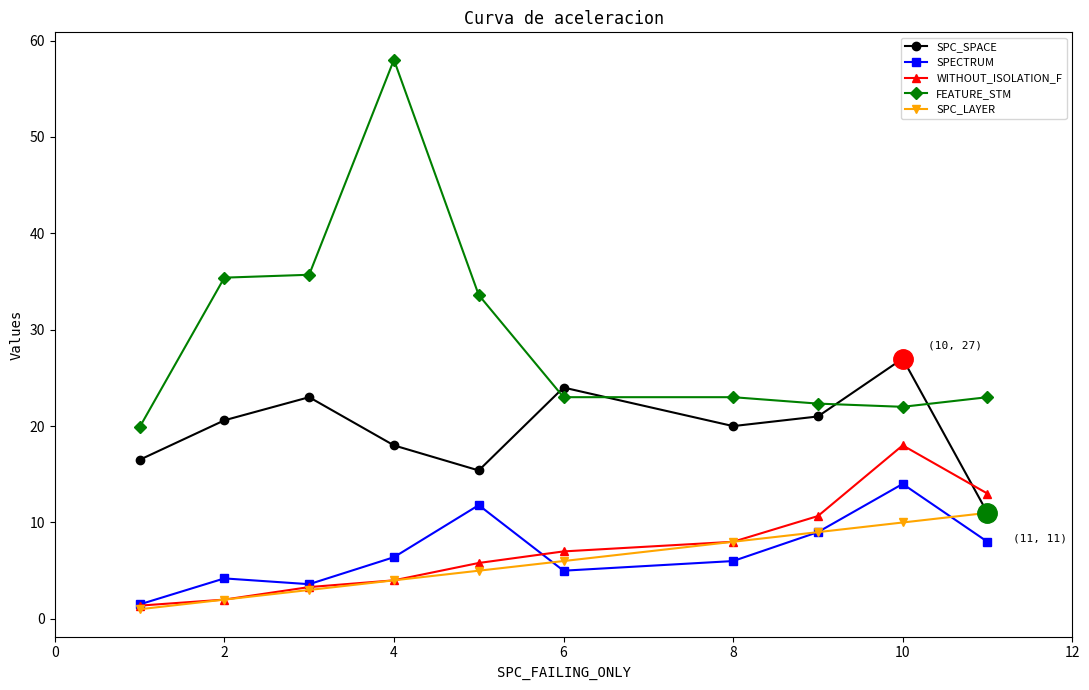

What is the smallest value displayed?

1.0